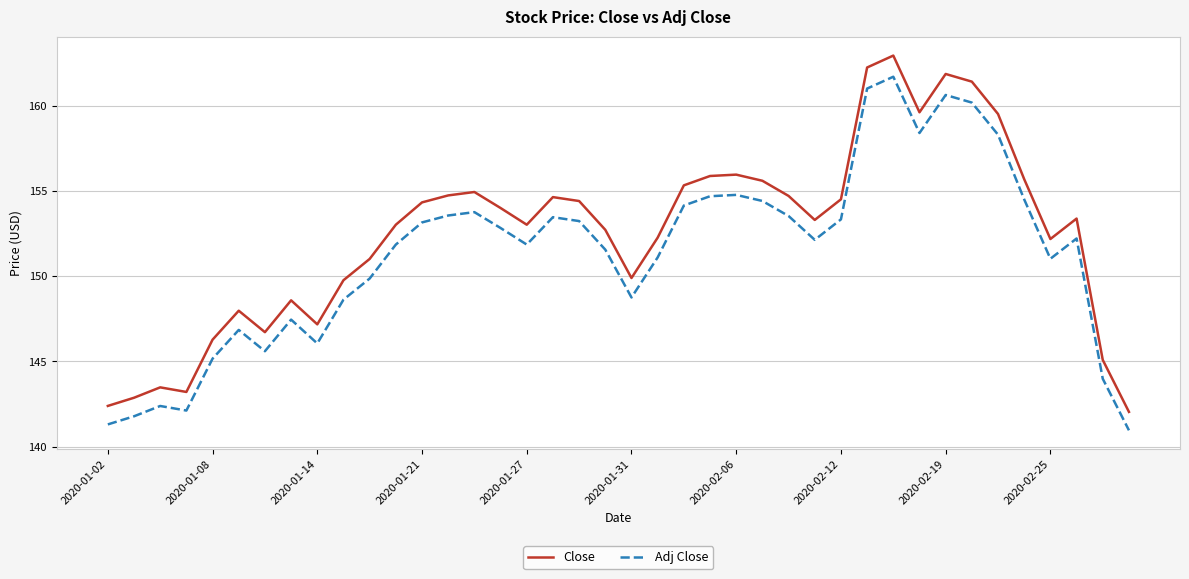

Which series has the widest spread of values?

Close